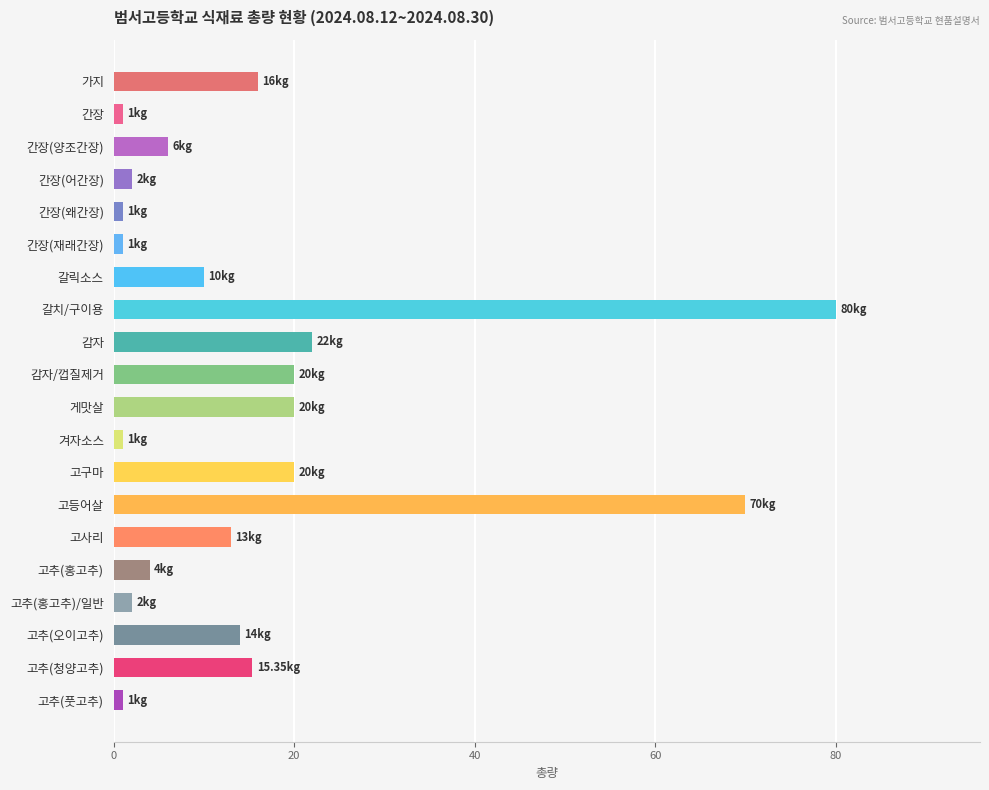

What is the difference between the maximum and minimum values?

79.0